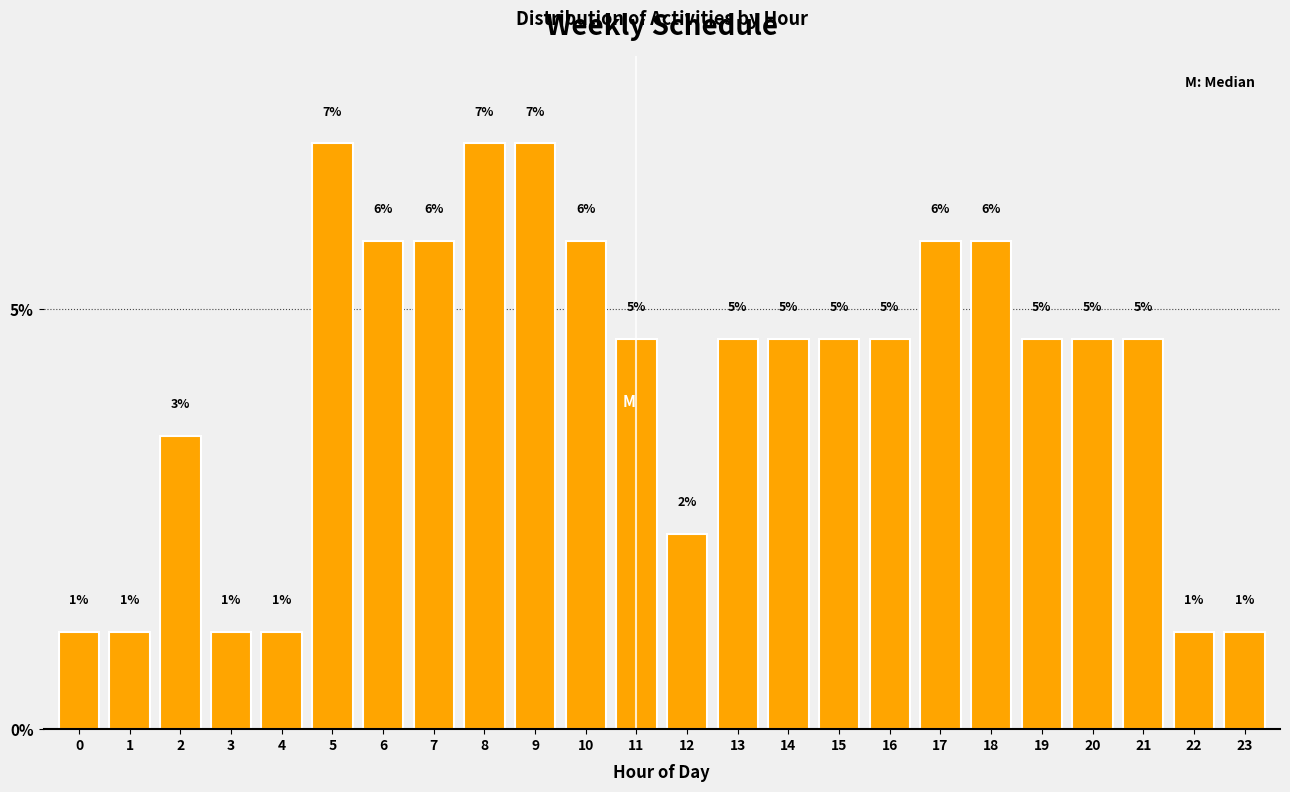

How many bars are there in total?

24